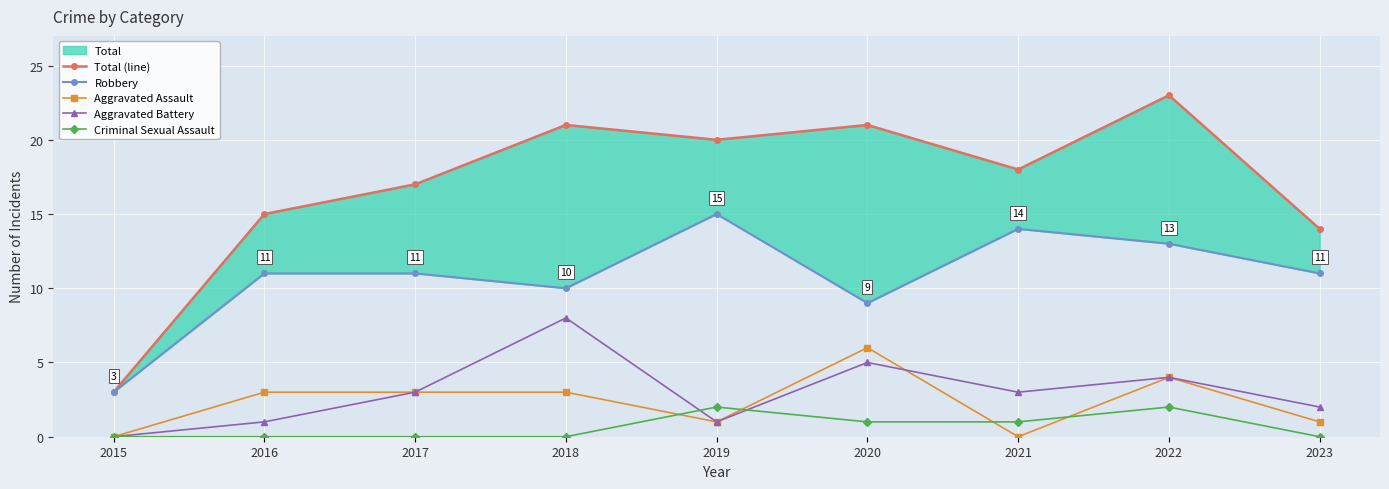

True or false: Criminal Sexual Assault and Robbery cross at least once.

False